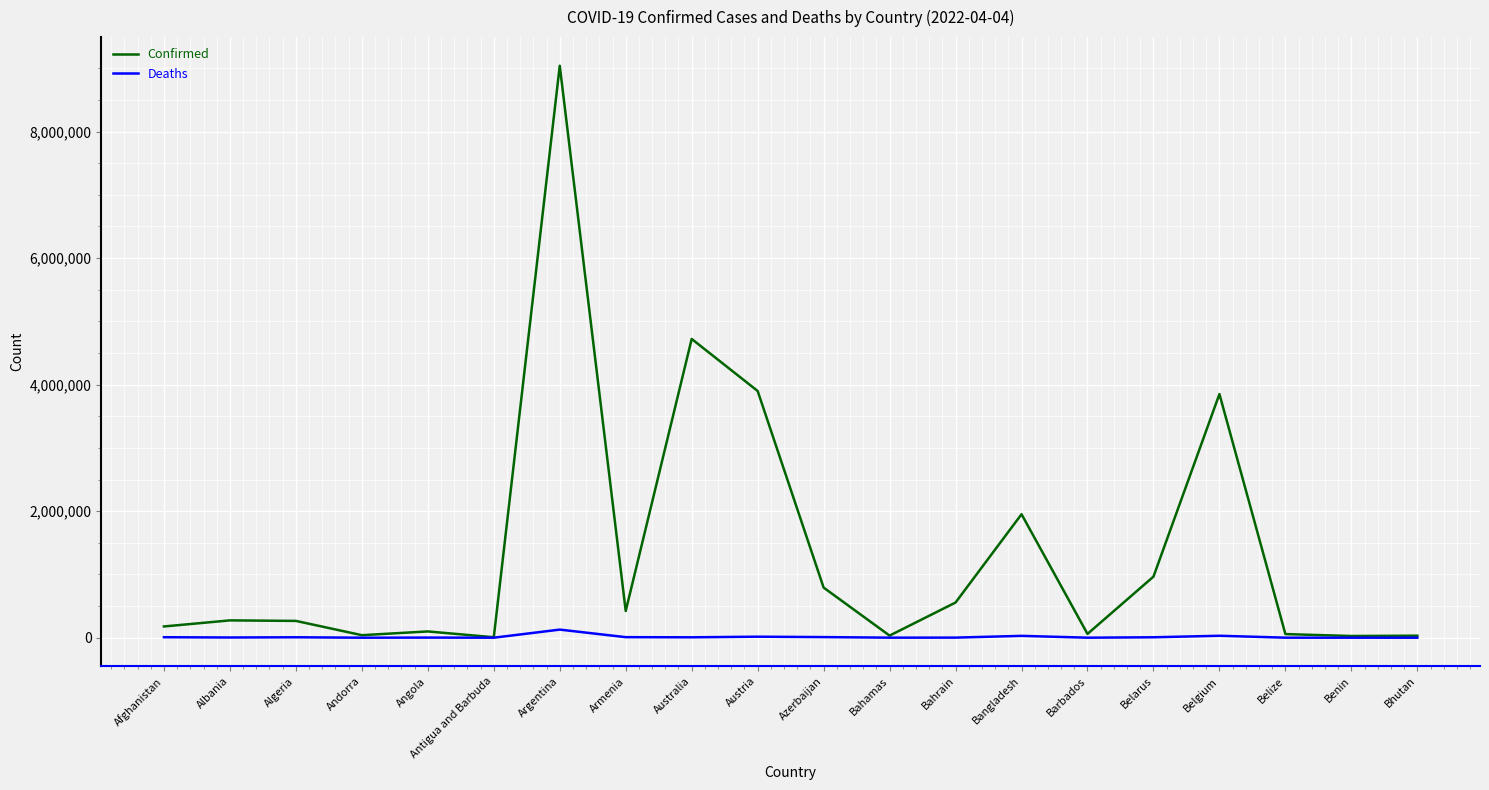

List the series in order of their peak value, lowest first.

Deaths, Confirmed